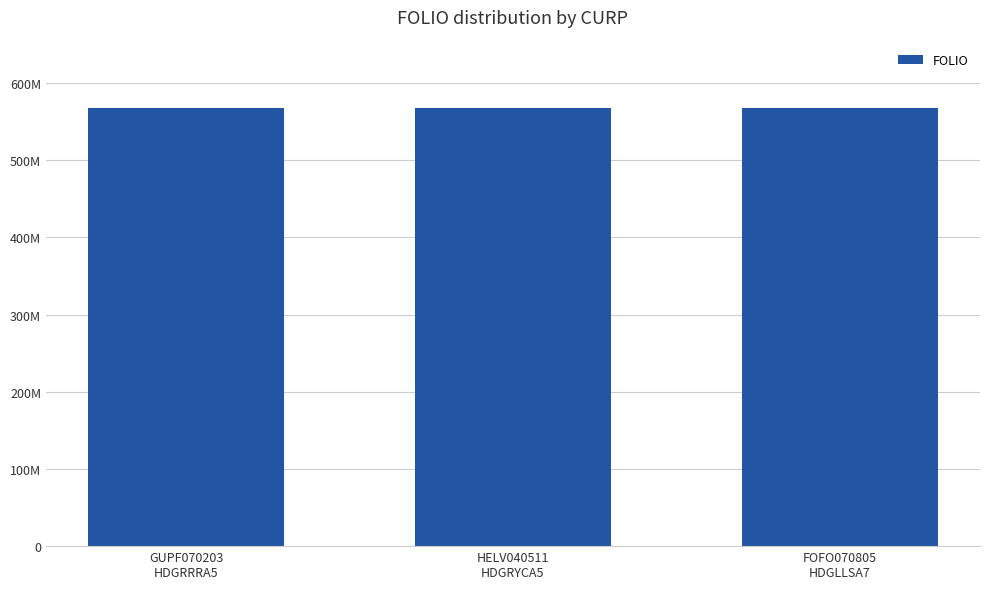

Rank the categories by value from highest to lowest.

FOFO070805
HDGLLSA7, HELV040511
HDGRYCA5, GUPF070203
HDGRRRA5